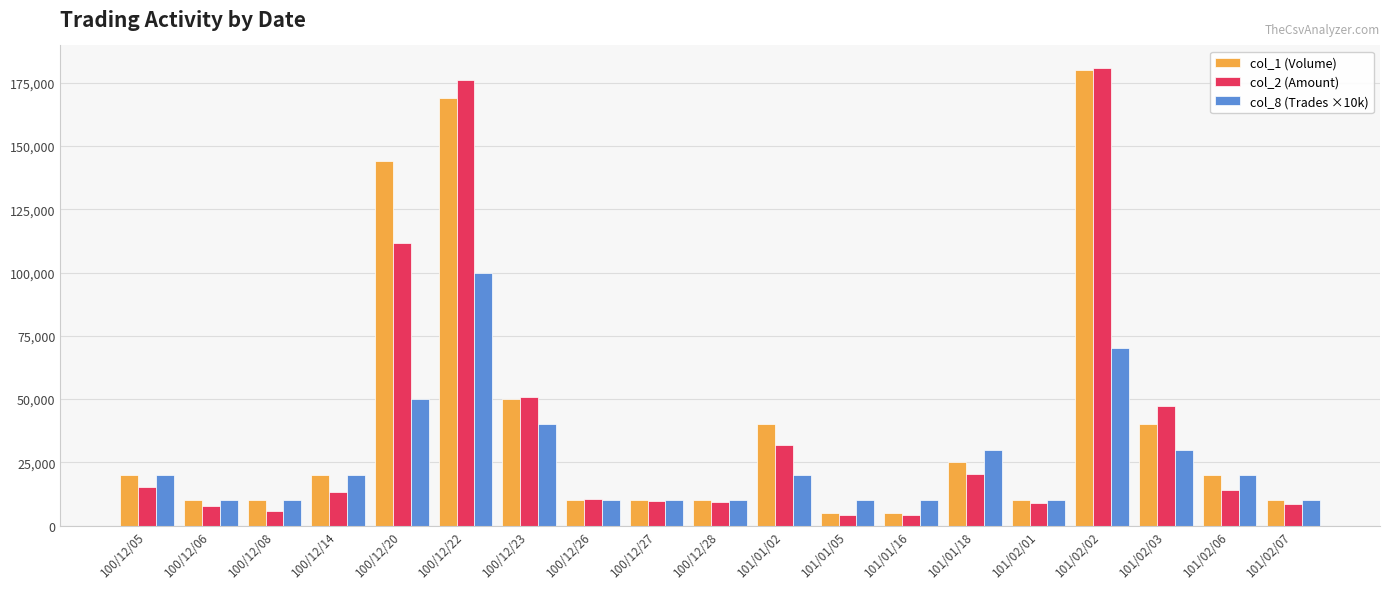

Which series has the widest spread of values?

col_2 (Amount)